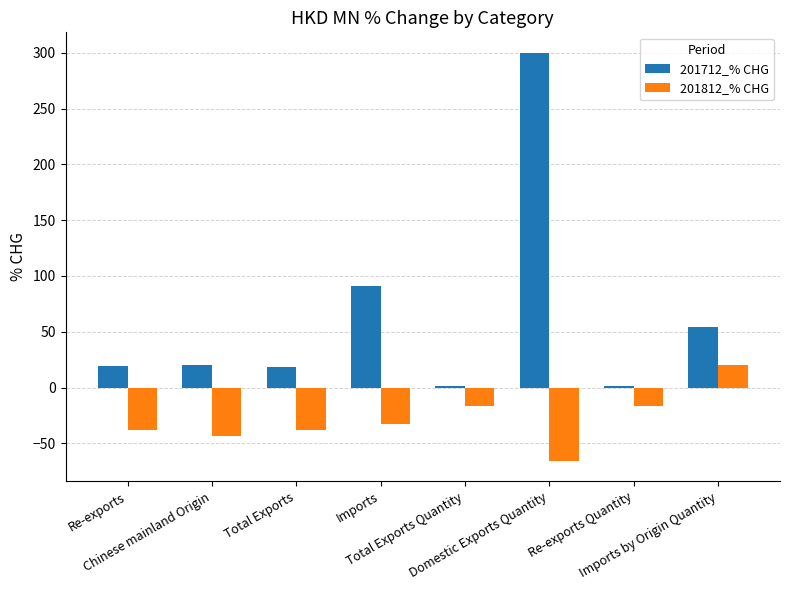

At Total Exports Quantity, list the series in order from largest to smallest.

201712_% CHG, 201812_% CHG